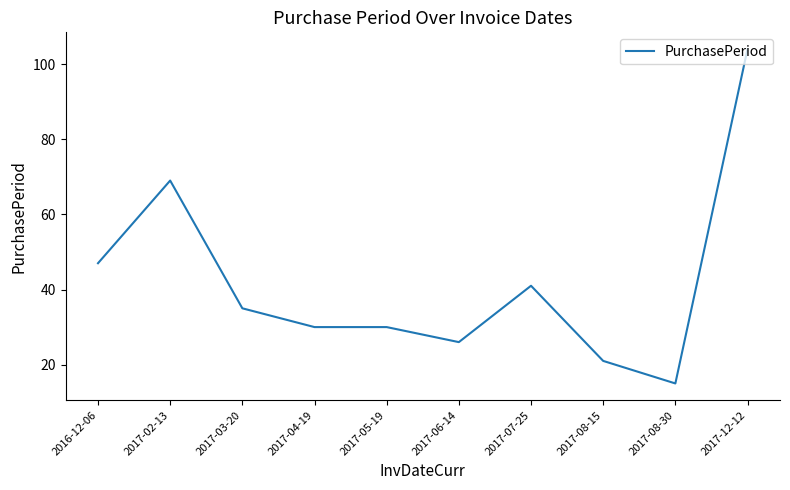

What position from the left is 2017-04-19?

4